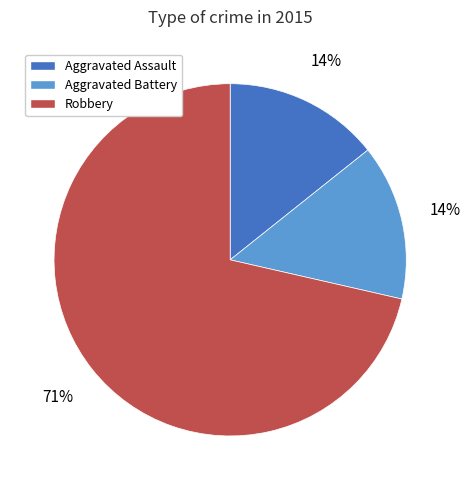

To the nearest percent, what percentage of the pie is Aggravated Assault?

14%